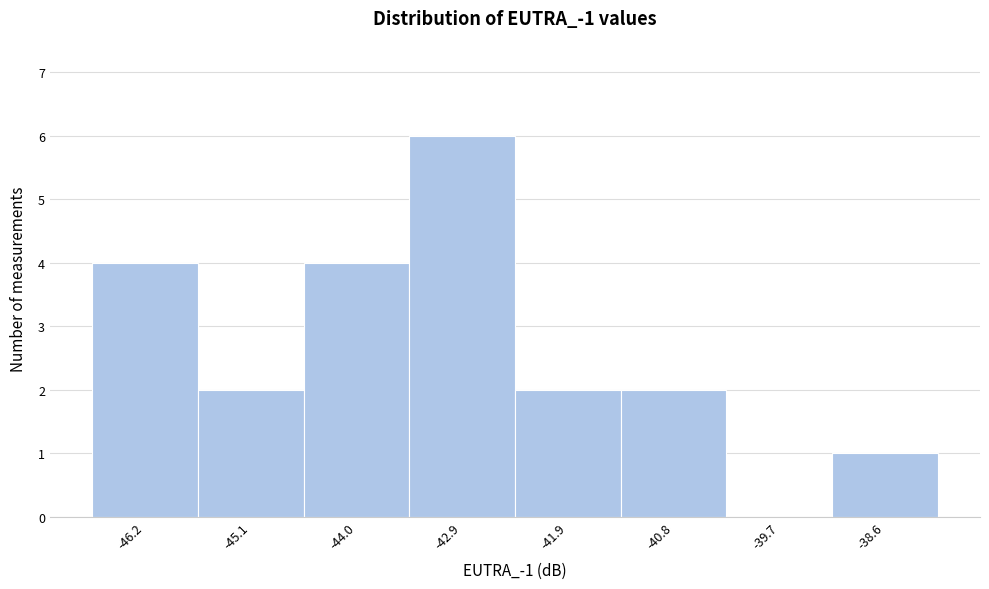

Reading left to right, list all the values displayed in this chart.

-46.2=4	-45.1=2	-44.0=4	-42.9=6	-41.9=2	-40.8=2	-39.7=0	-38.6=1